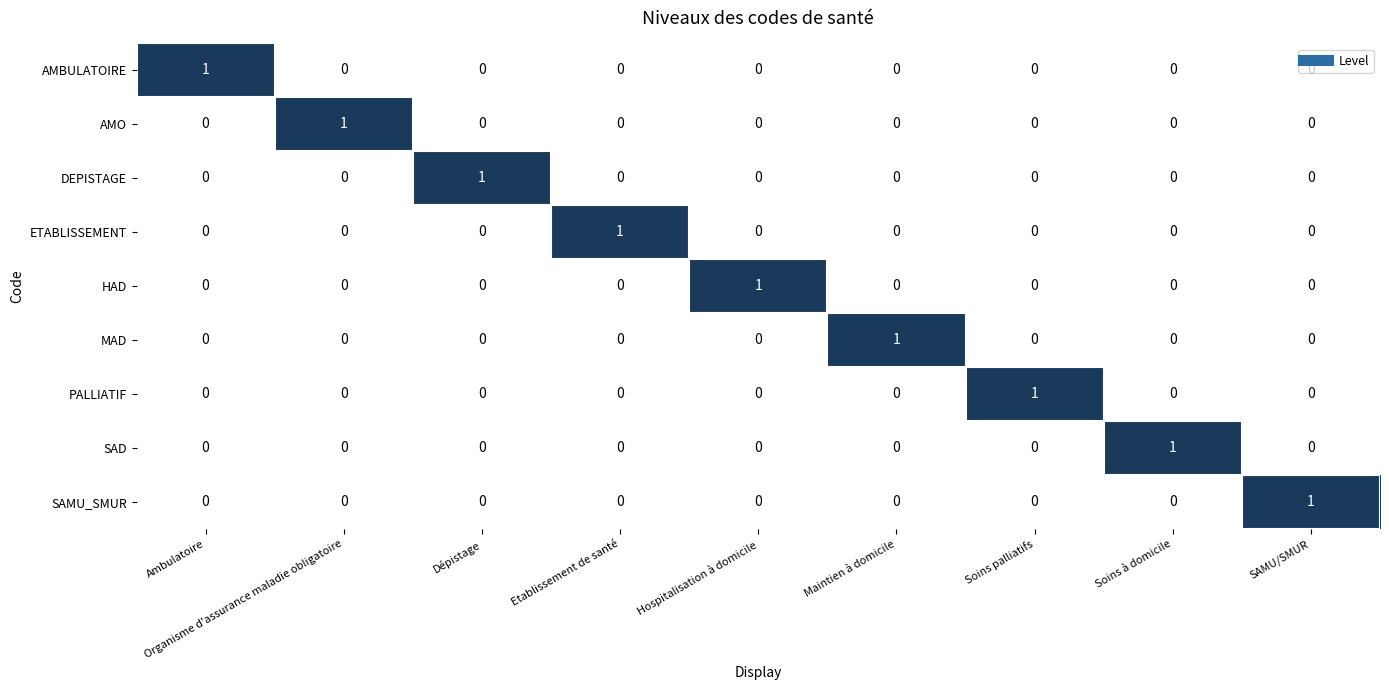

At which label does AMO reach its peak?

Organisme d'assurance maladie obligatoire